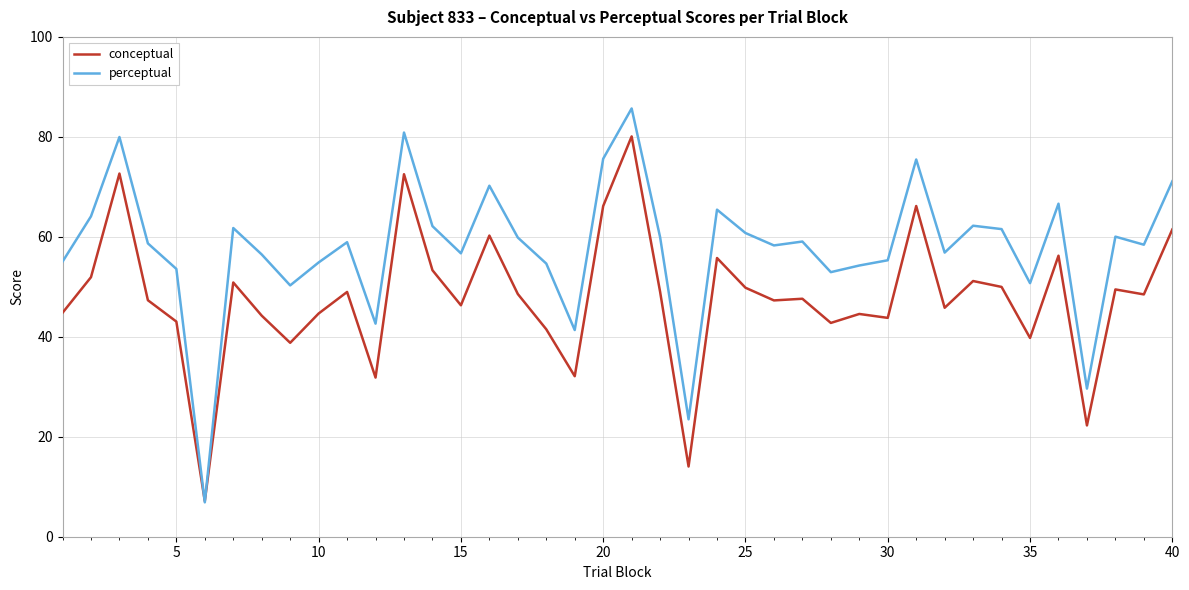

Which series has the widest spread of values?

perceptual